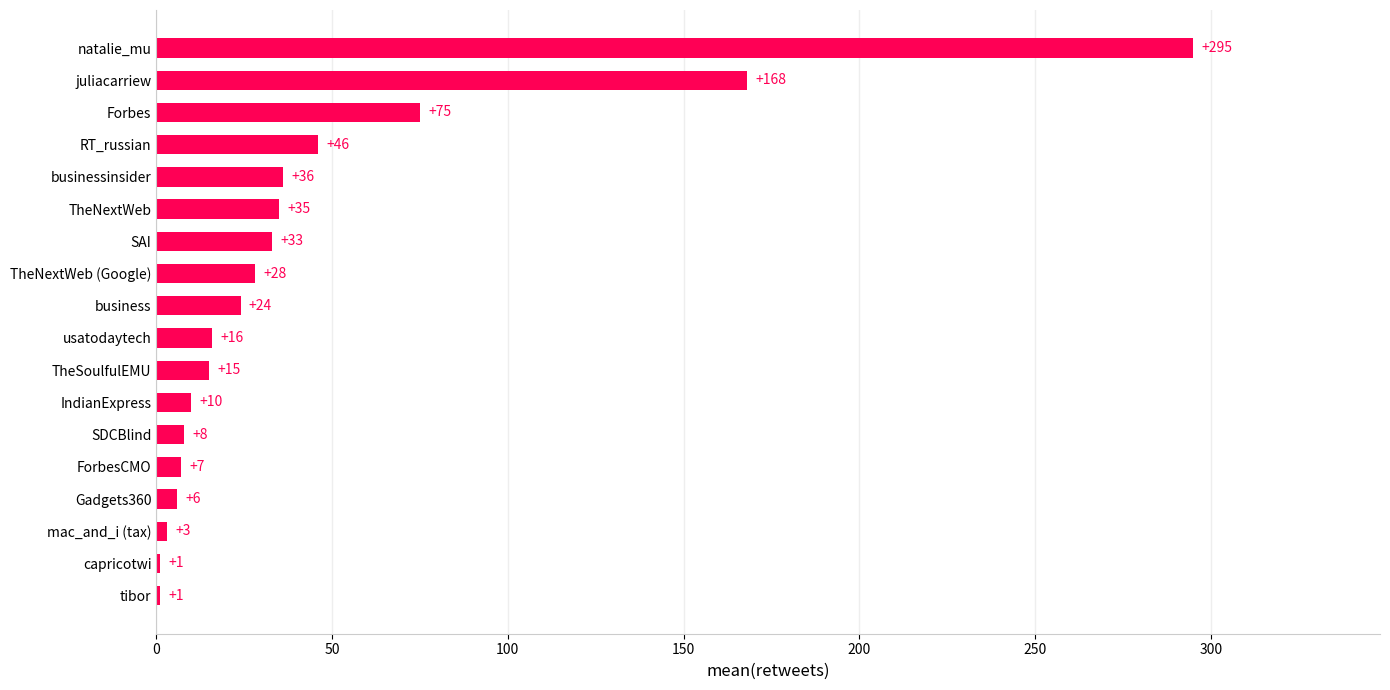

What is the maximum value shown in the chart?

295